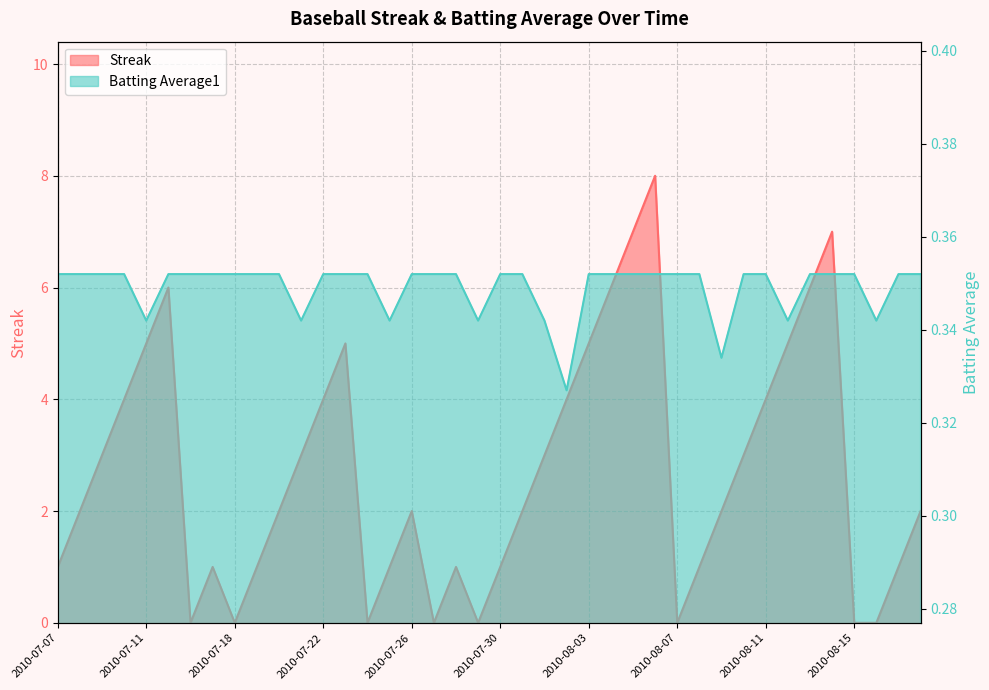

True or false: Streak has more than 0 interior local peaks.

True